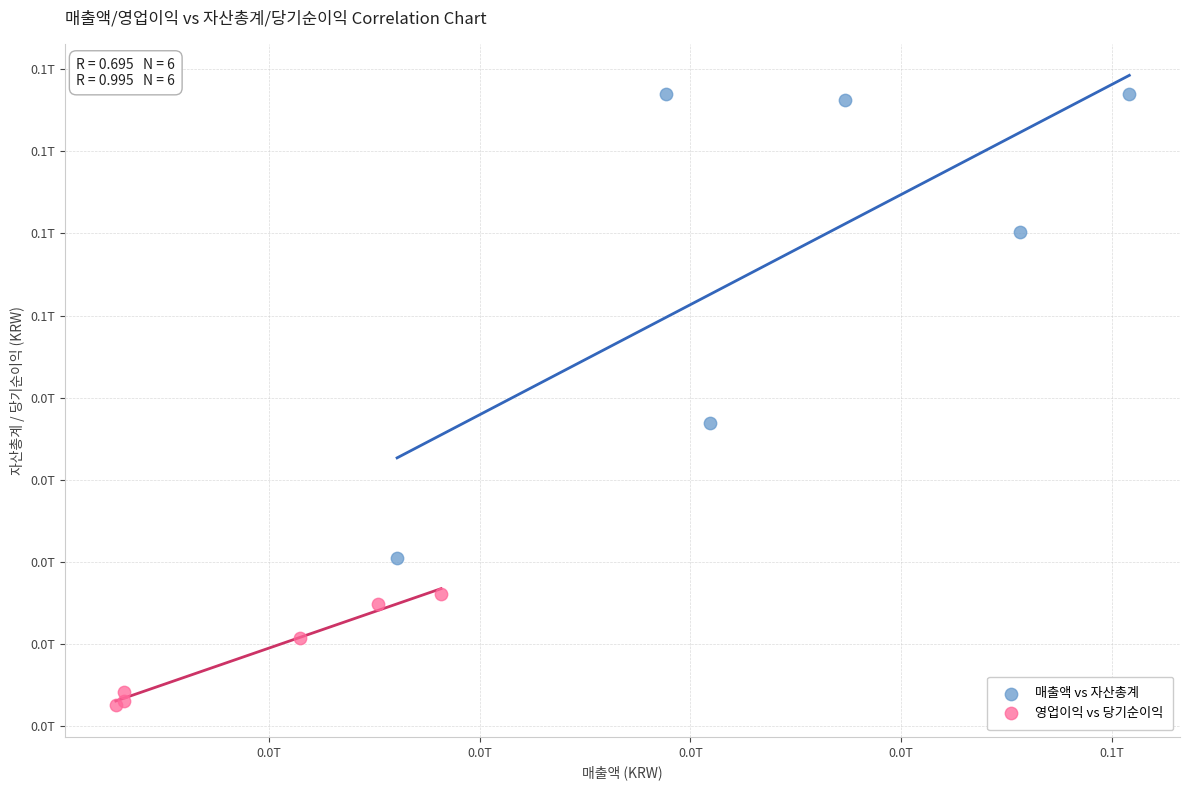

Which series reaches the minimum Y coordinate?

영업이익 vs 당기순이익